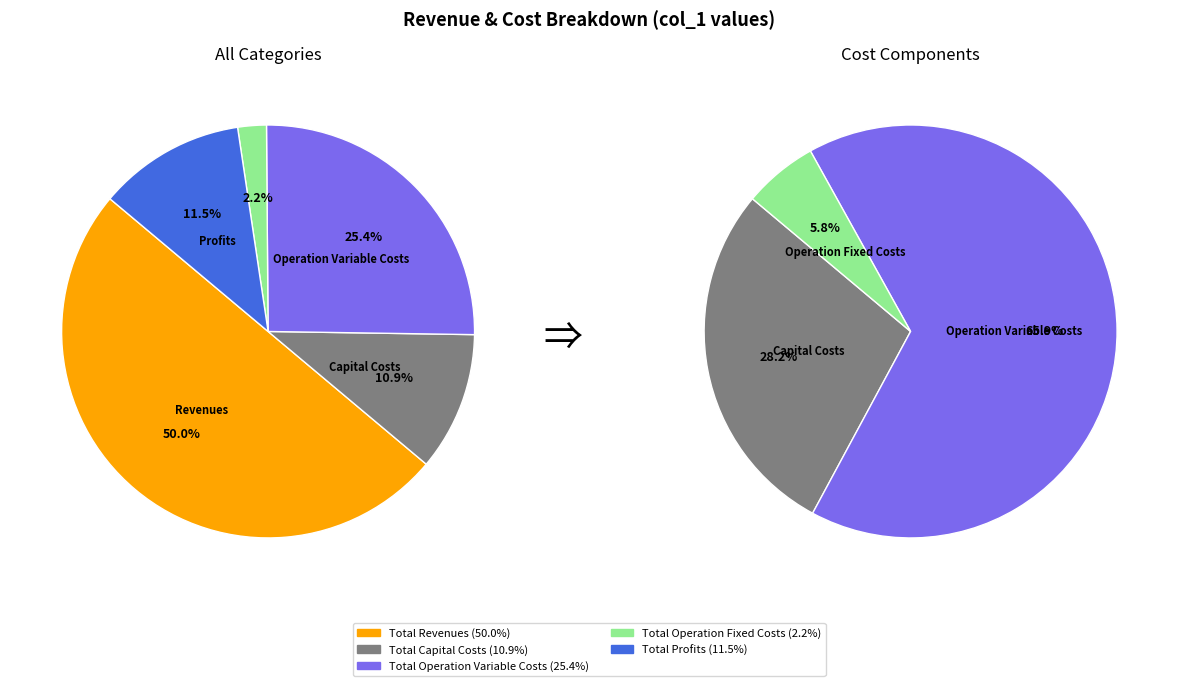

To the nearest percent, what is the difference between the largest and smallest slice percentages?

48%